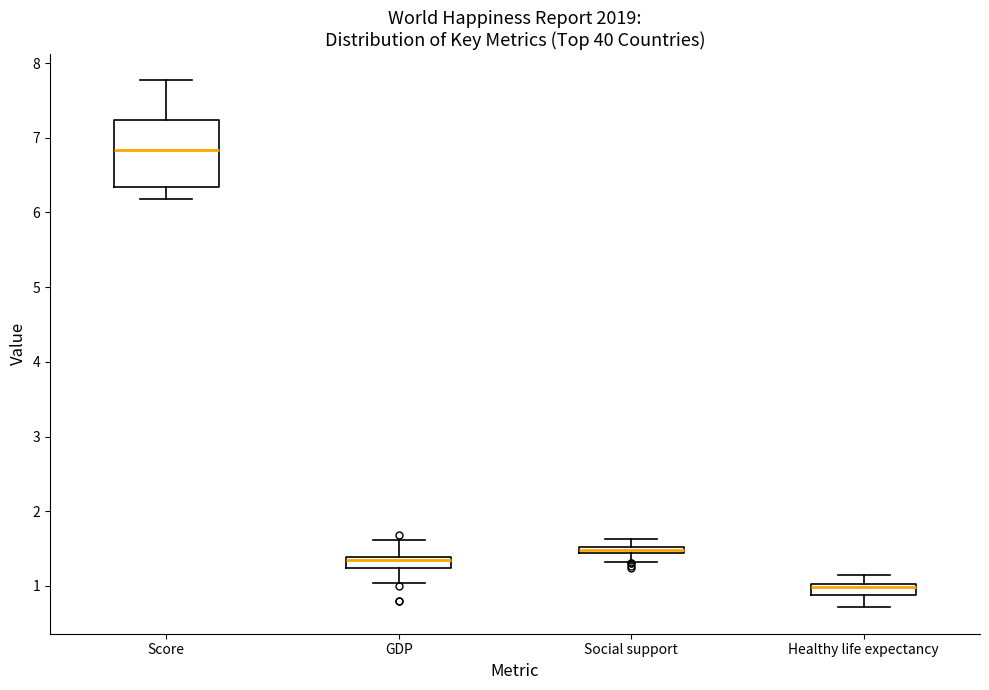

Which box is the tallest, from its lower edge to its upper edge?

Score